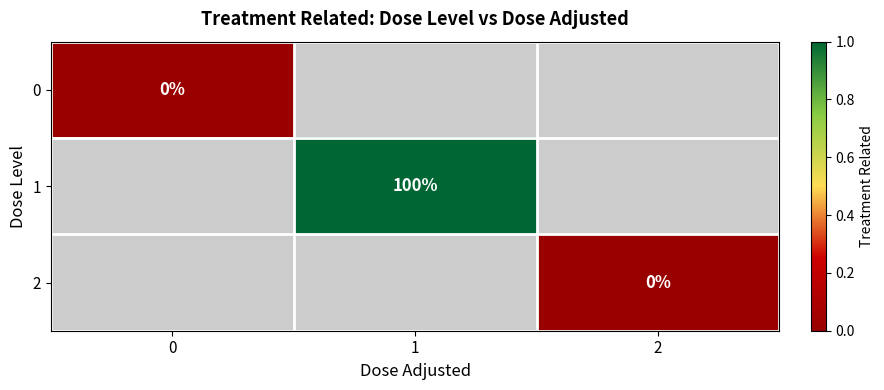

True or false: 1 has a value of 1.0 at 1.

True